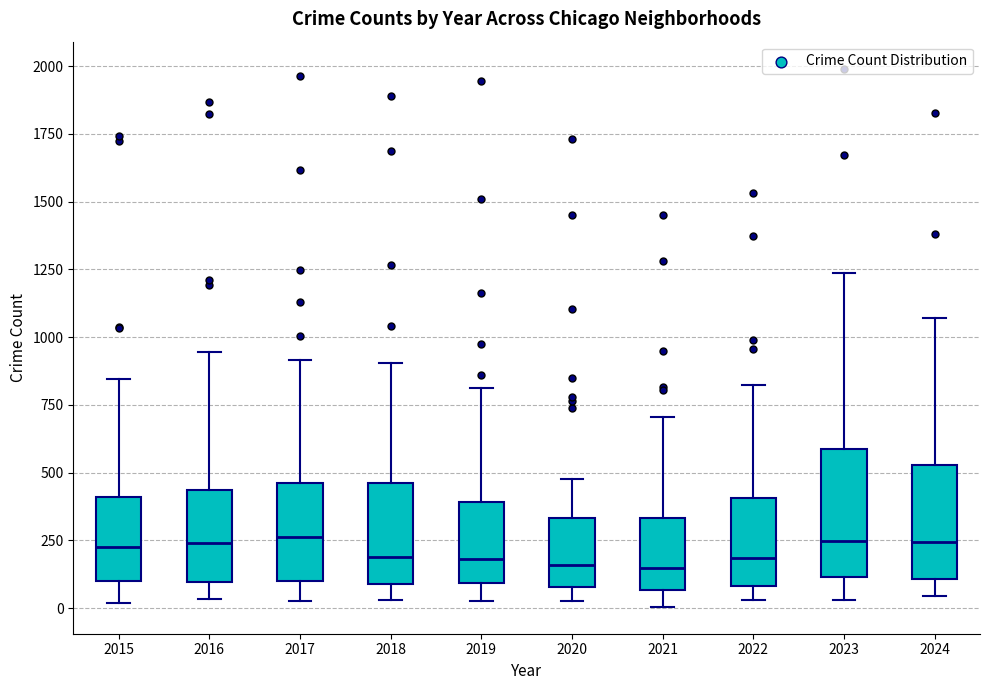

Where does the upper whisker of the box at x = 2019 end on the y-axis? The values are not printed on the chart, so give them approximately, as read against the axis.

800